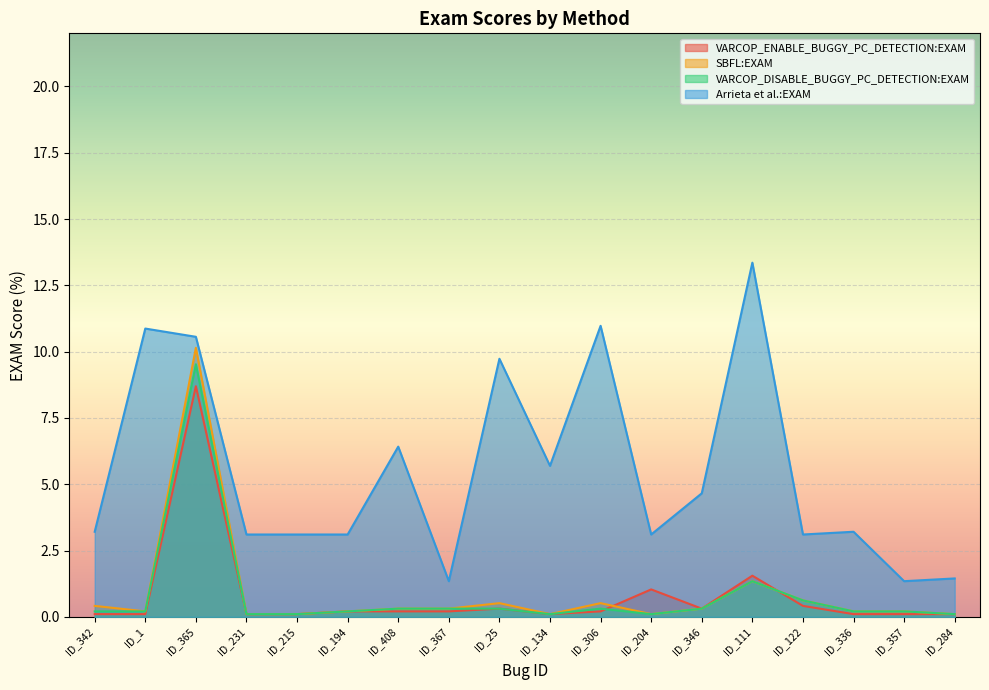

Does the chart display data point markers on the line(s)?

No